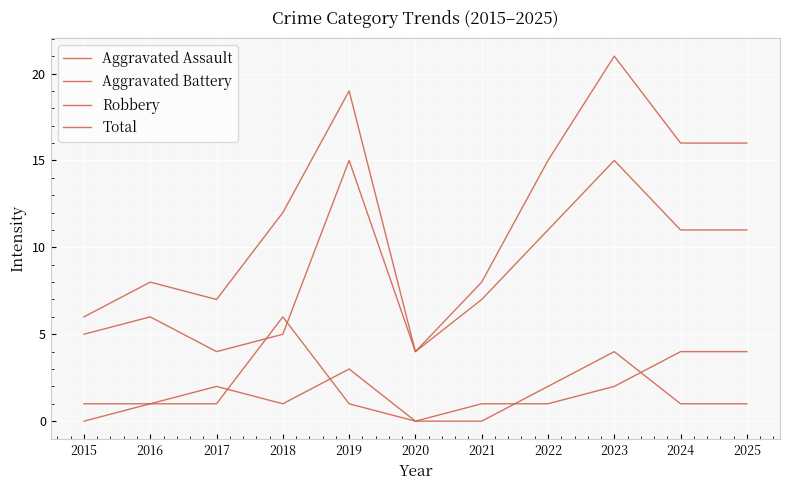

True or false: Aggravated Assault has a value of 3 at 2015.

False